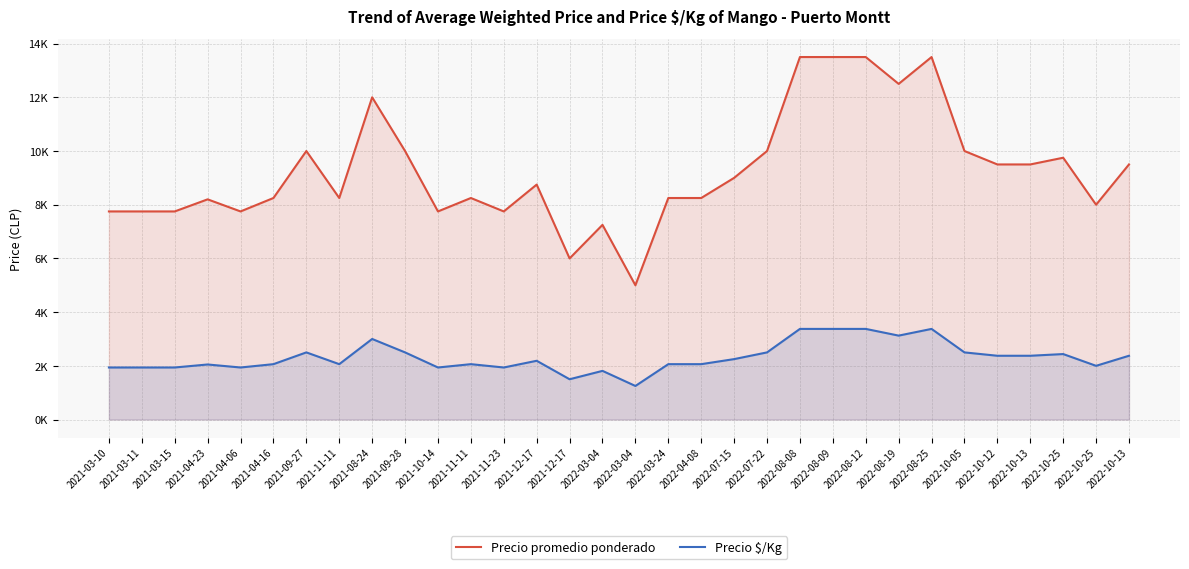

At which category does Precio $/Kg reach its first local peak?

2021-04-23